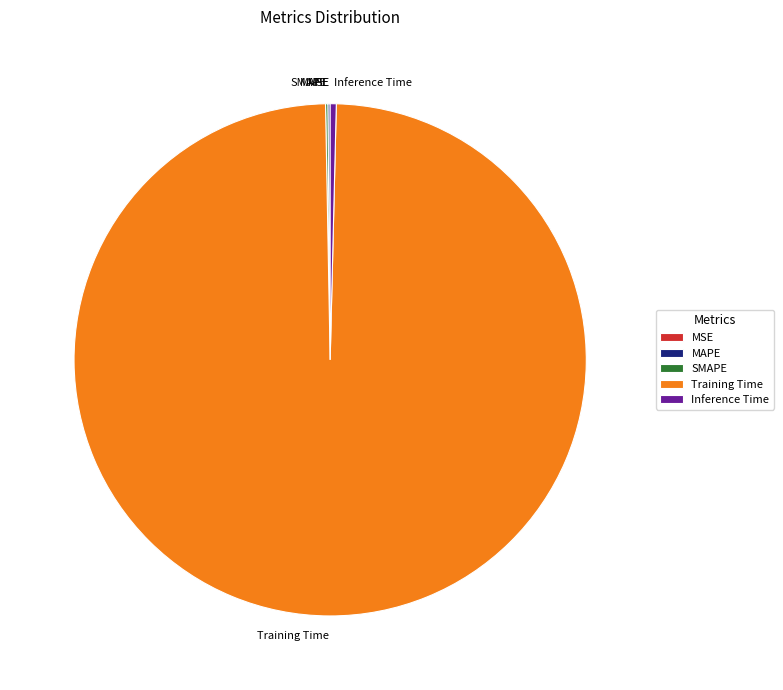

Between Training Time and Inference Time, which is larger?

Training Time